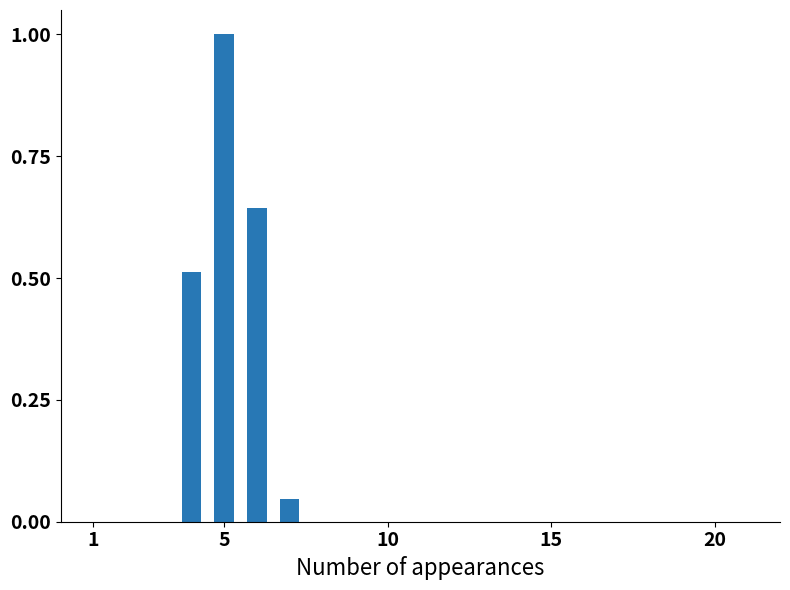

What is the difference between the maximum and minimum values?

1.0